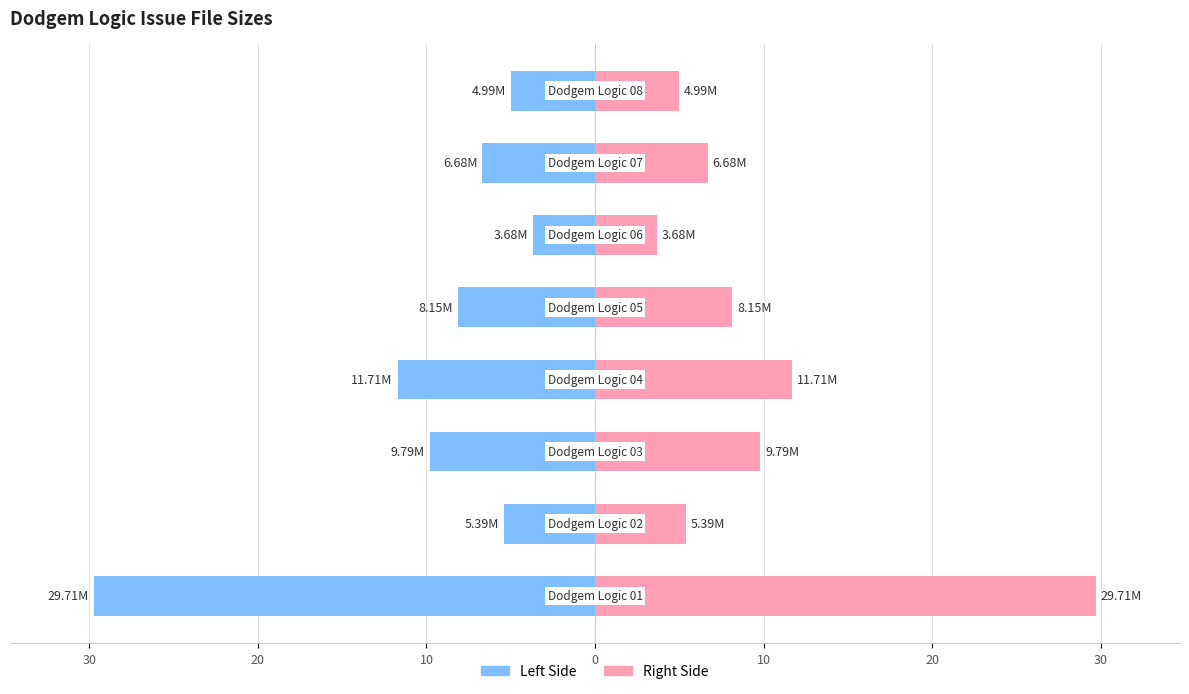

What is the greatest value displayed?

29.7